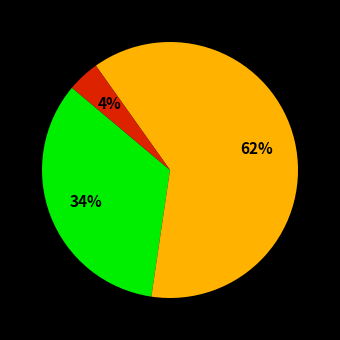

To the nearest percent, what is the average slice percentage?

33%